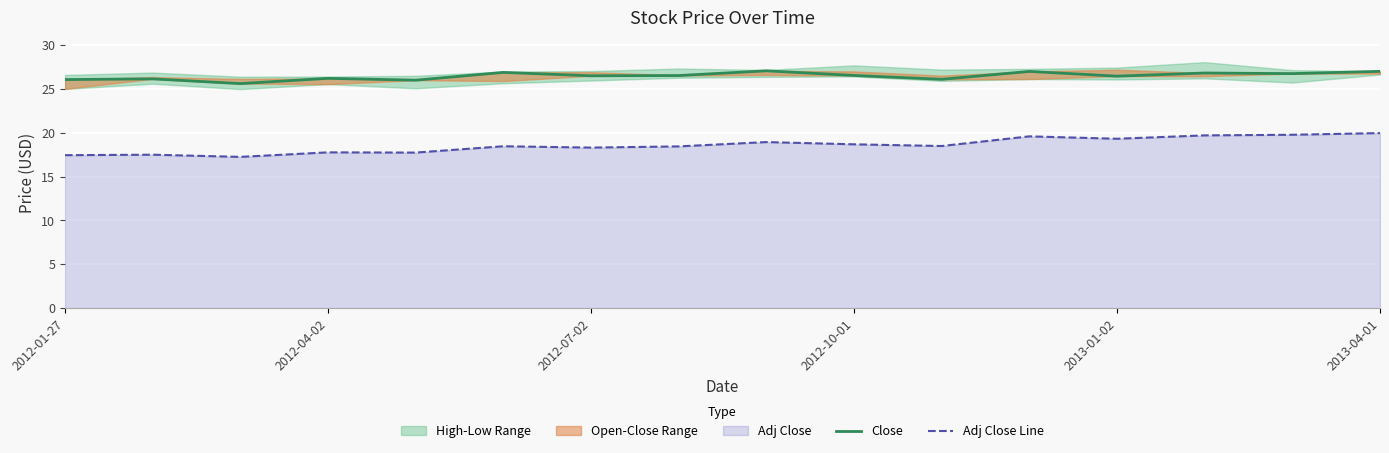

Is it true that Adj Close Line equals 20.0 at 2013-04-01?

True